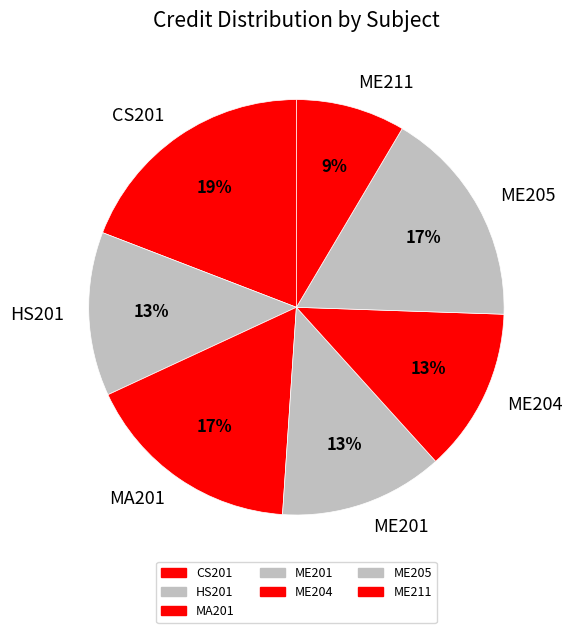

Approximately how many times larger is the value at HS201 compared to ME204?

1.0